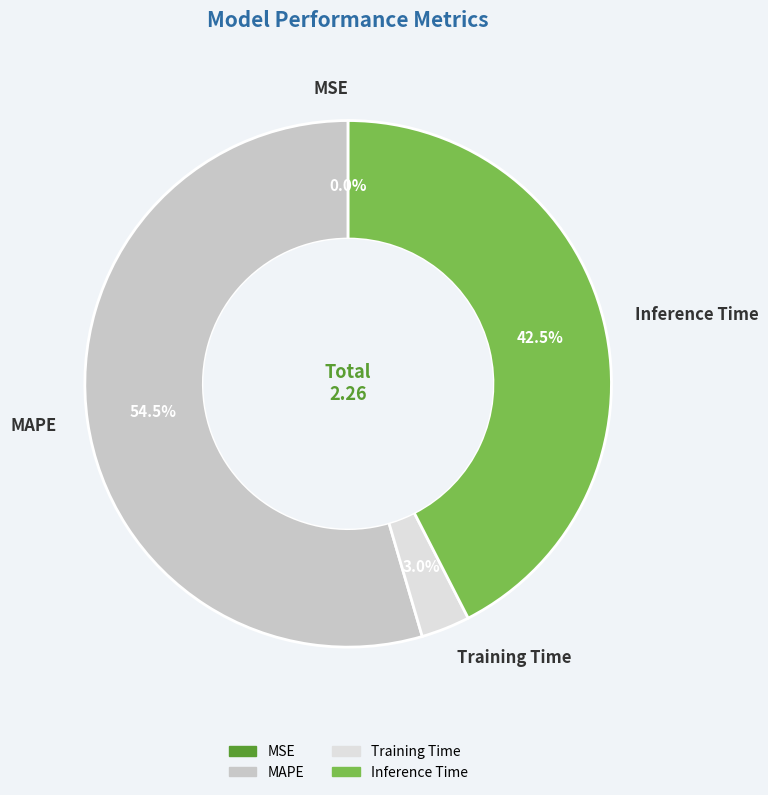

Is there a majority slice in this chart?

Yes